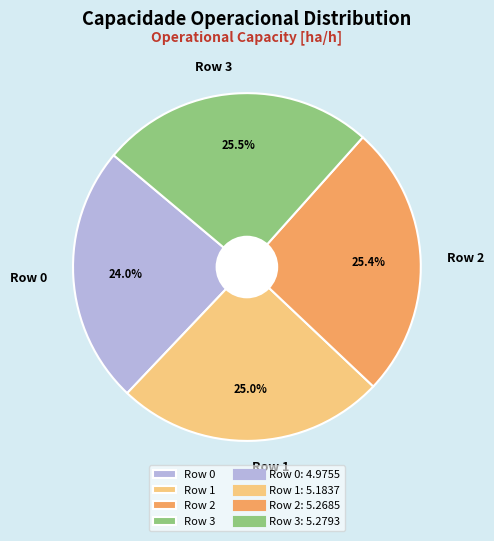

Which category has the smallest portion of the pie?

Row 0